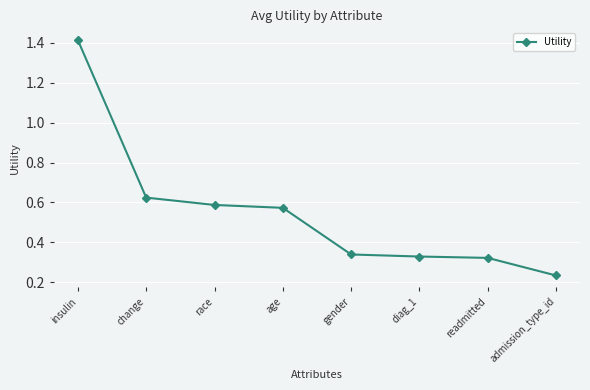

What is the sum of all values?

4.4